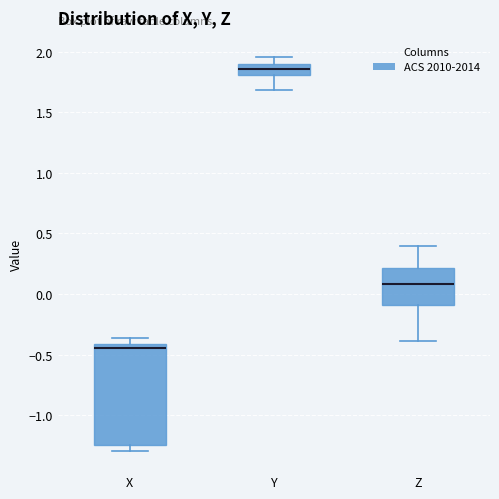

Reading left to right, transcribe this box plot: for each box, give where its median line is, the range the box spans, and where its two whiskers end, as read against the y-axis. The values are not printed on the chart, so give them approximately, as read against the axis.

X: median -0.45, box -1.25 to -0.40, whiskers -1.30 to -0.35
Y: median 1.85, box 1.80 to 1.90, whiskers 1.70 to 1.95
Z: median 0.10, box -0.10 to 0.20, whiskers -0.40 to 0.40